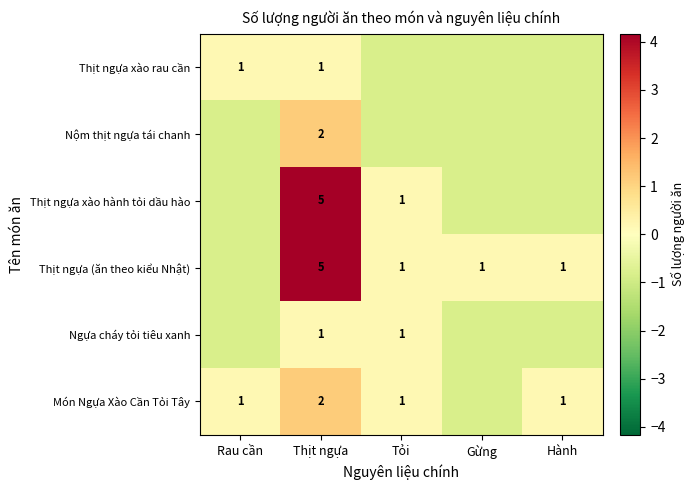

How many values in Thịt ngựa xào rau cần are above zero?

2